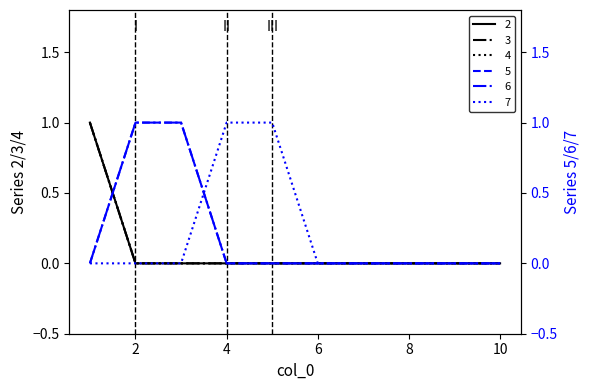

Where is 7 nearest to the value 0?

1